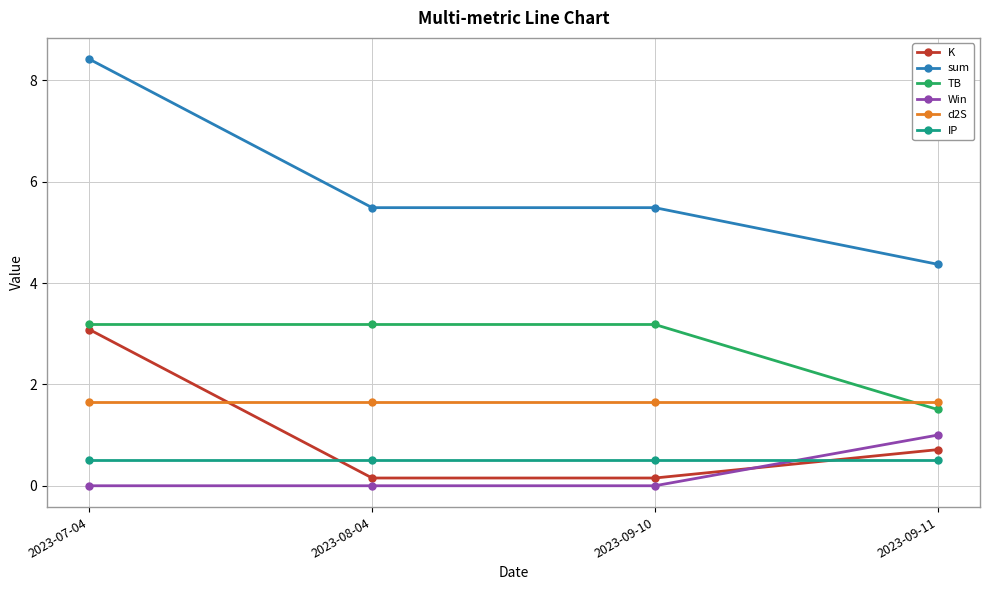

Which series has the largest range (max minus min)?

sum